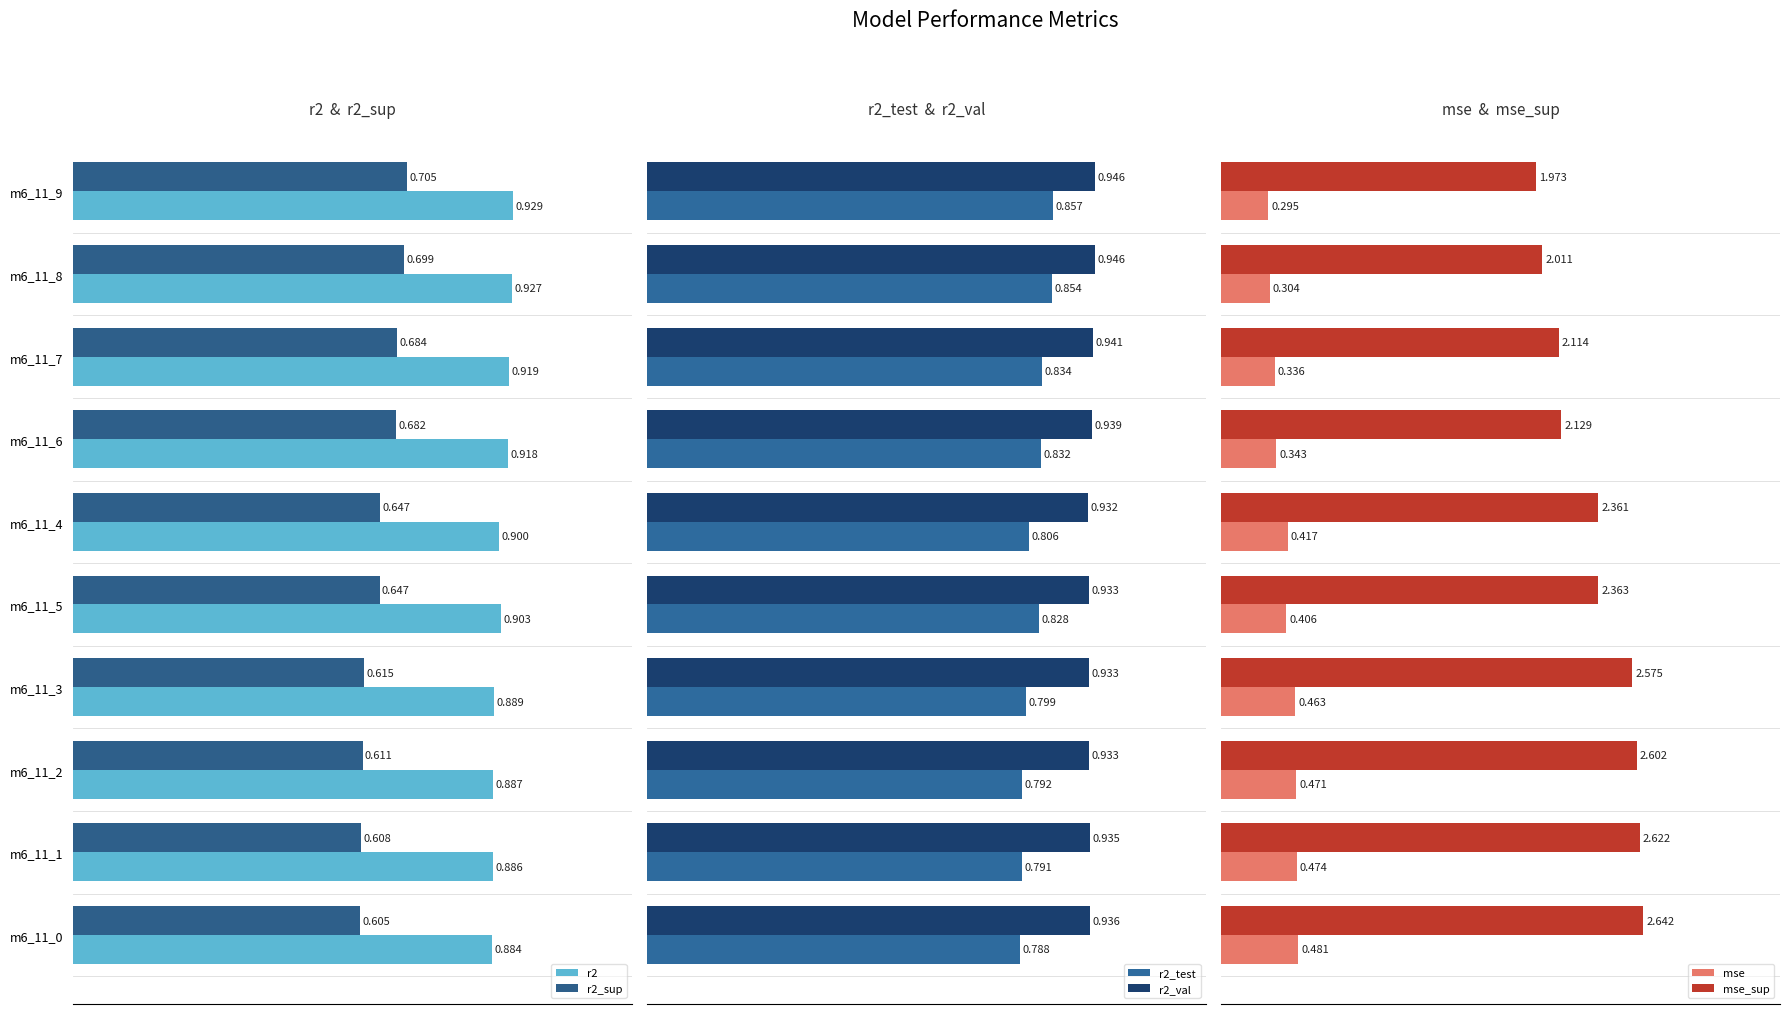

Is the value of r2 at m6_11_5 greater than the value of r2_sup at m6_11_9?

Yes